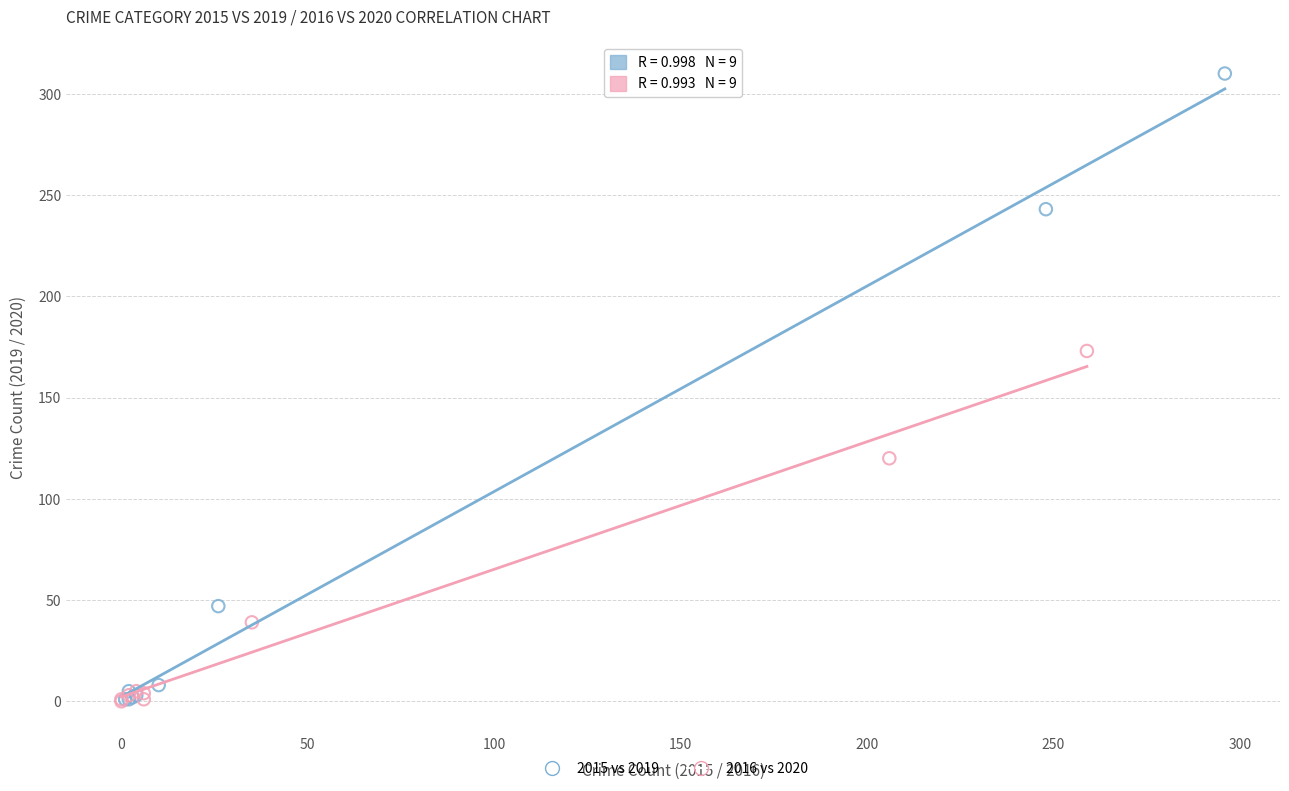

What are all the series names shown in the legend?

2015 vs 2019, 2016 vs 2020